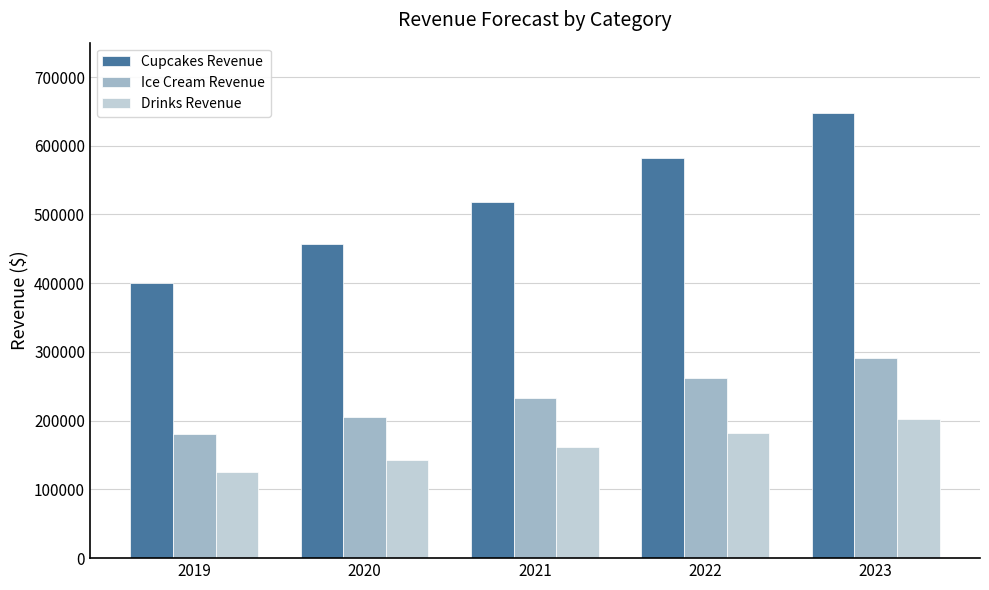

At which category is the sum across all series the highest?

2023